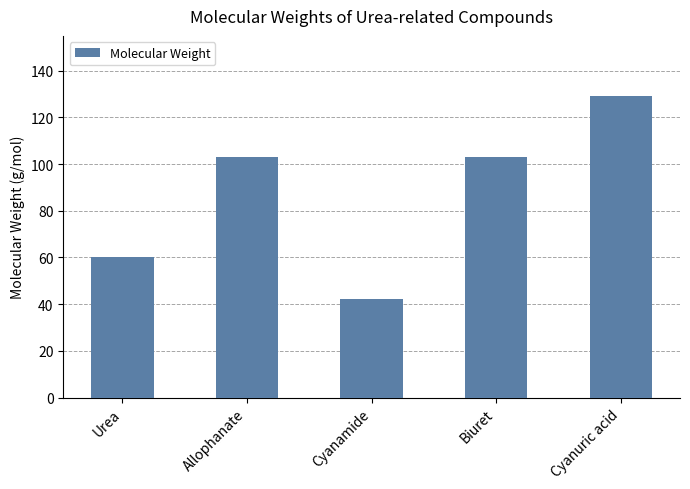

What is the label of the 1st bar from the left?

Urea